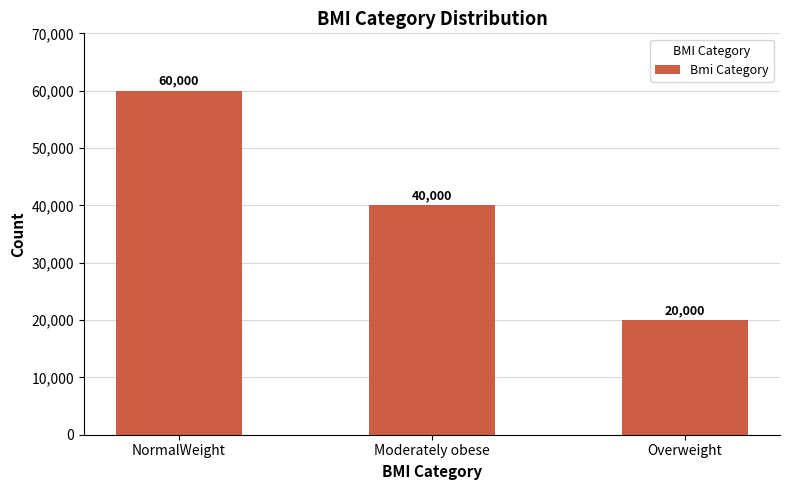

How many bars are there in total?

3